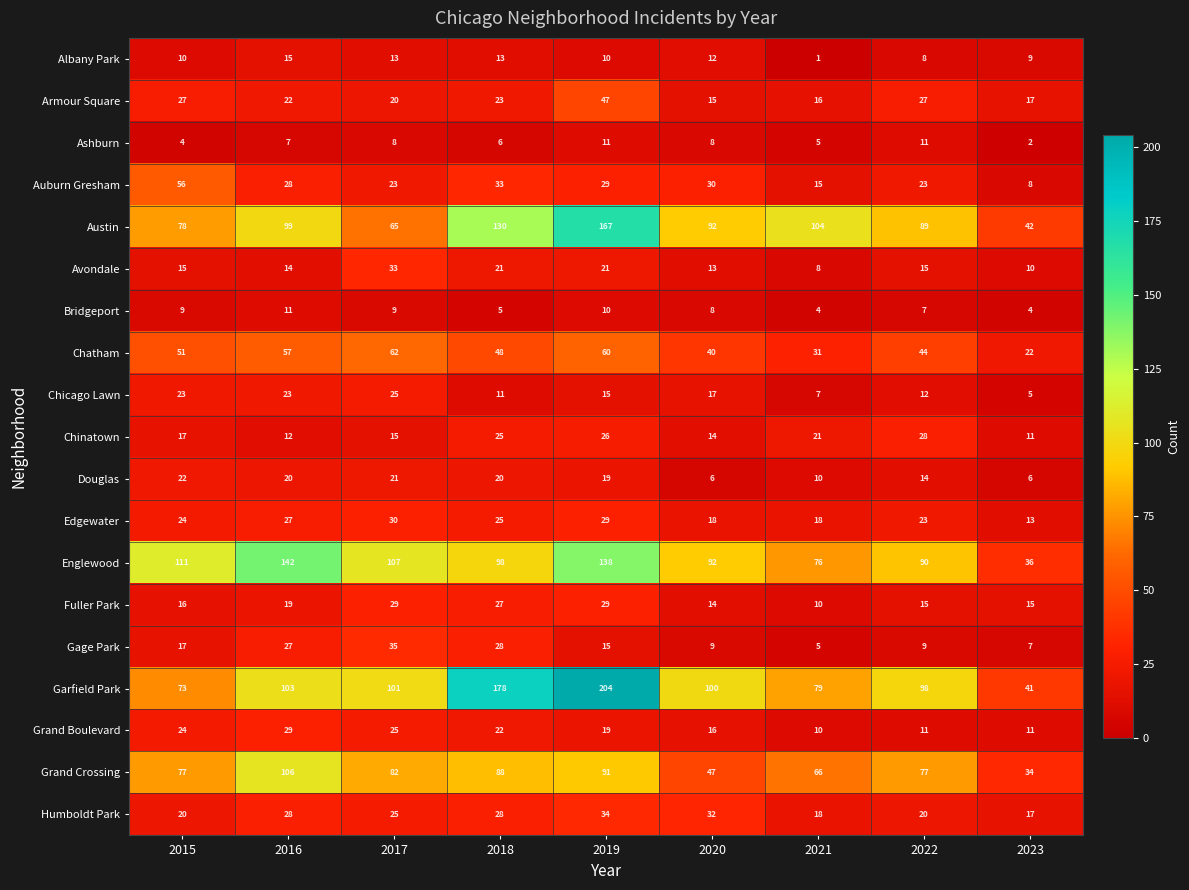

How many categories are shown in the chart?

9